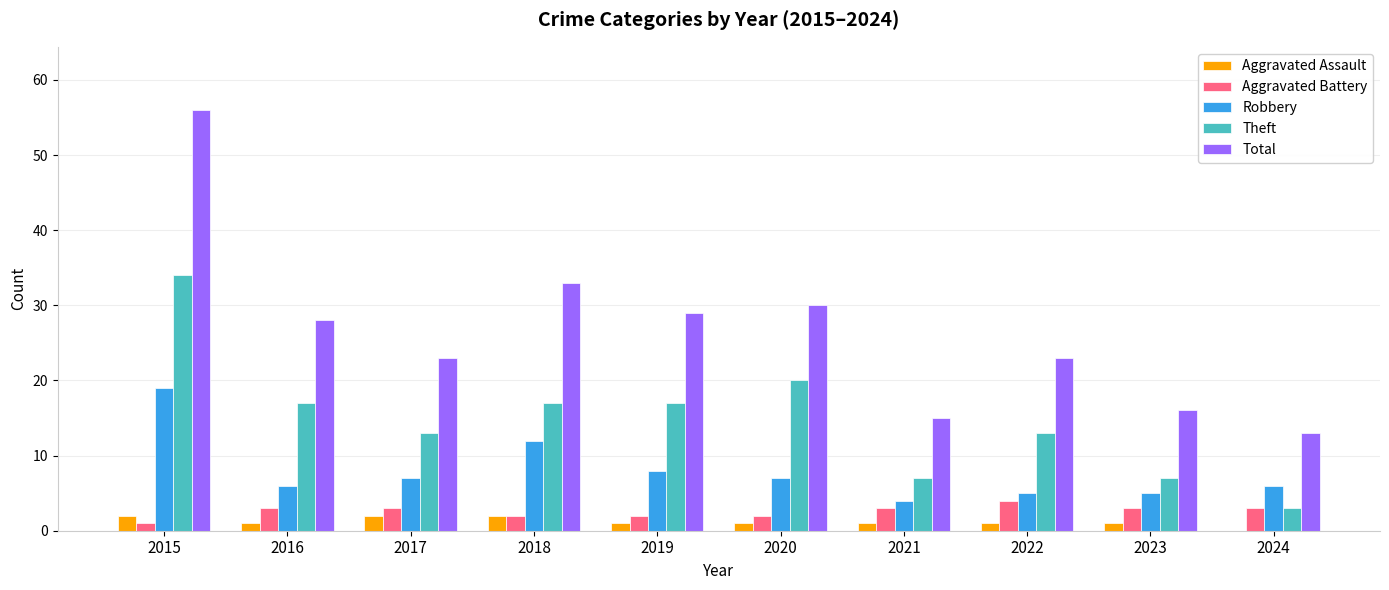

The Theft series shows 3 at 2022. True or false?

False